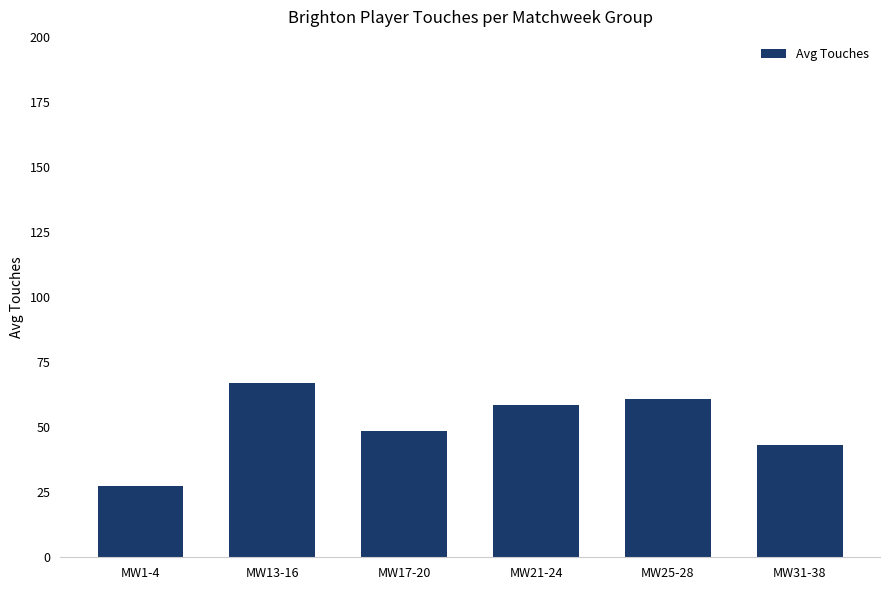

How many data points does each series have?

6